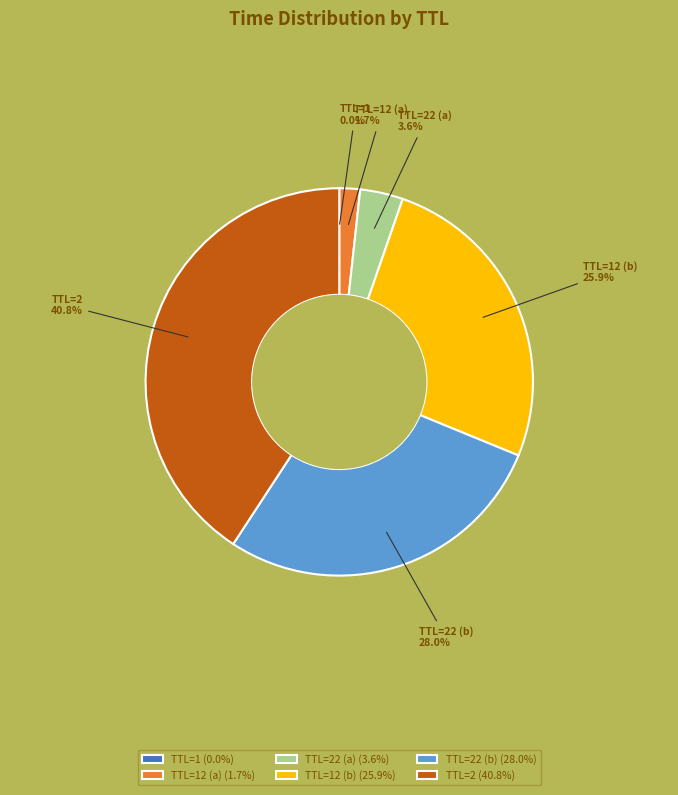

To the nearest percent, what is the average slice percentage?

17%